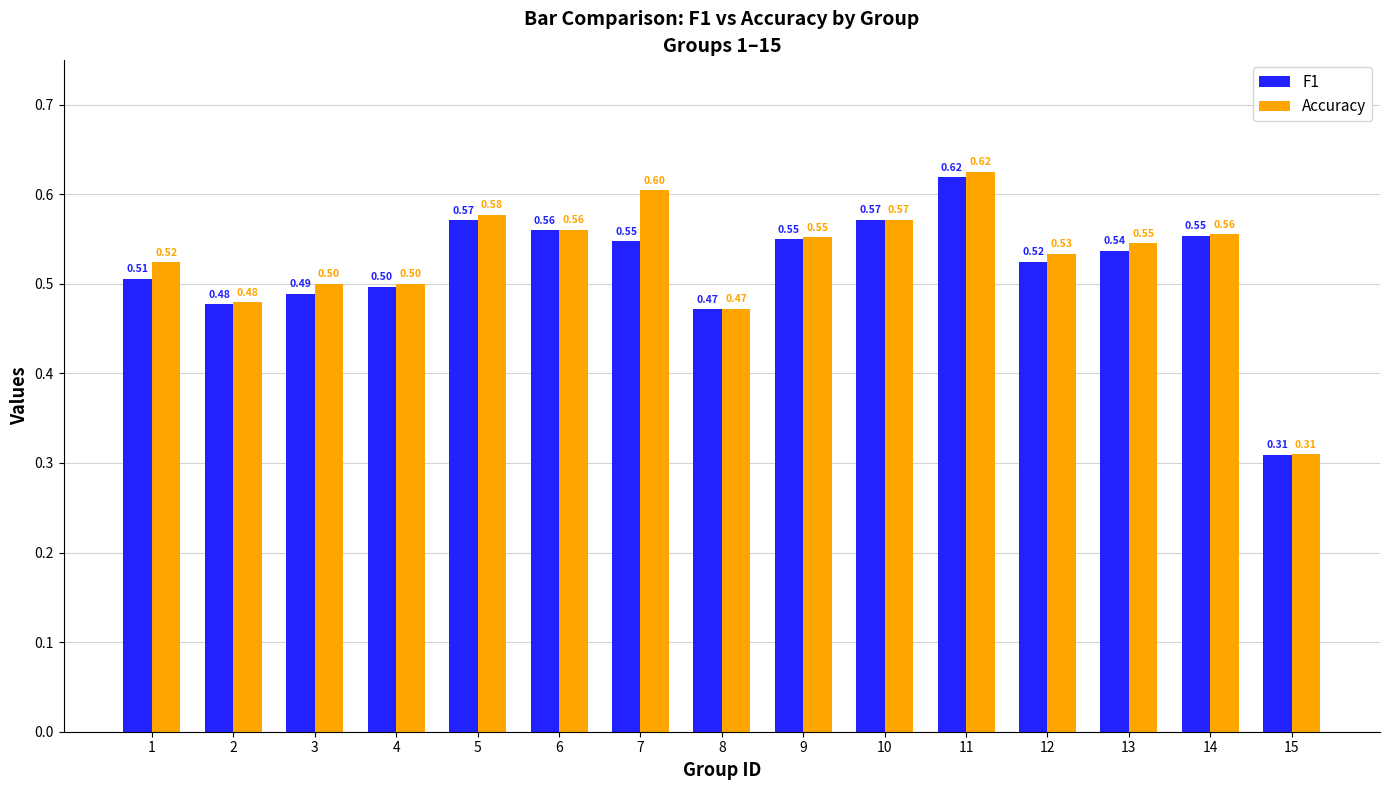

What is the sum of the Accuracy values at 5 and 4?

1.1